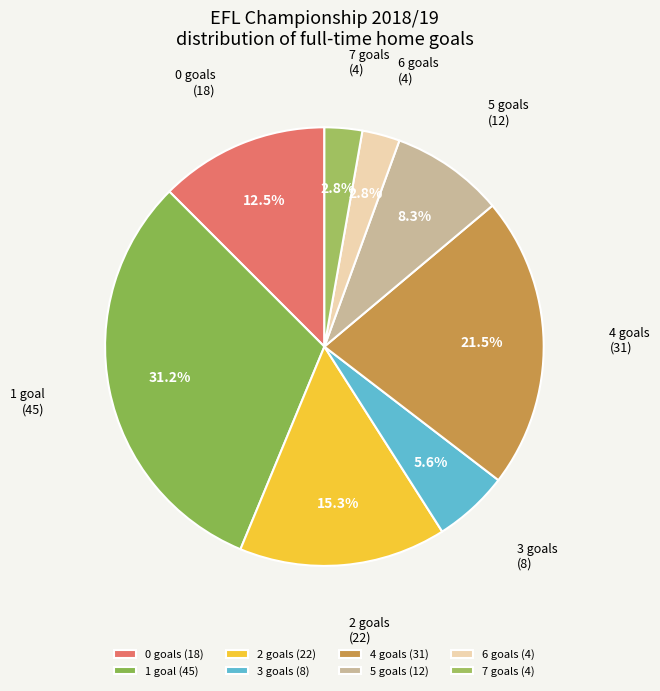

Does 3 account for over 50% of the chart?

No